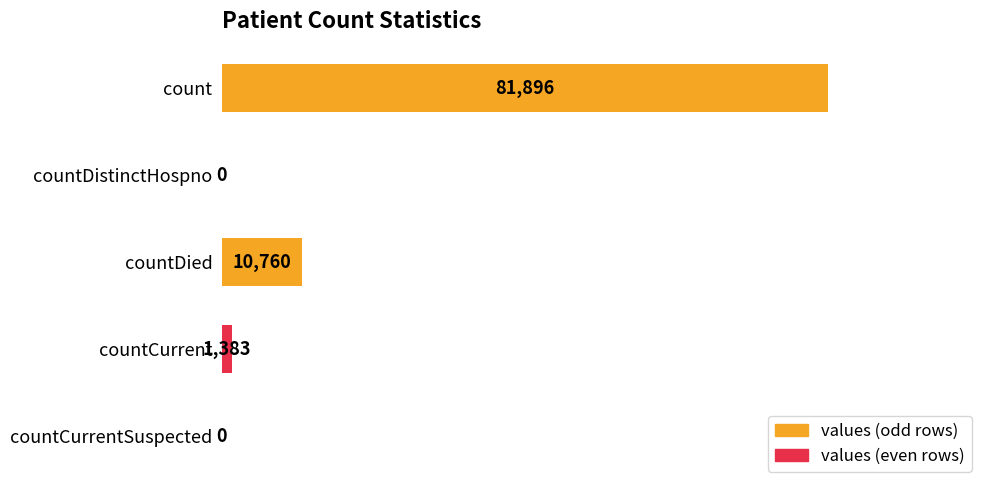

Are the bars grouped side by side (vs. stacked)?

No